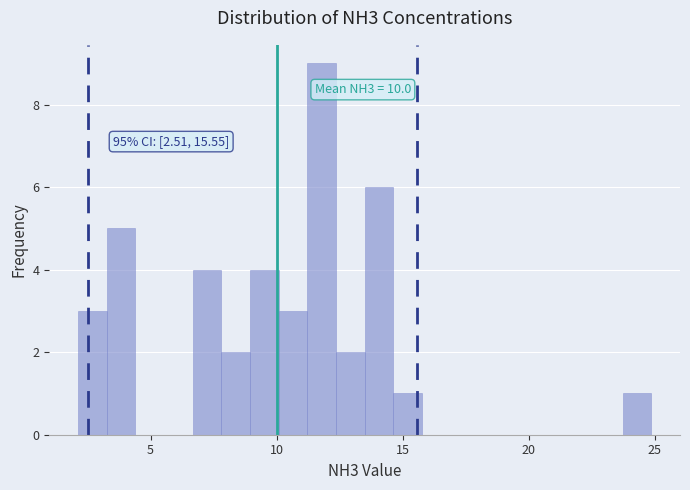

Around what value on the x-axis is the tallest bar? Give the approximate position of its centre, as read against the axis.

12.0